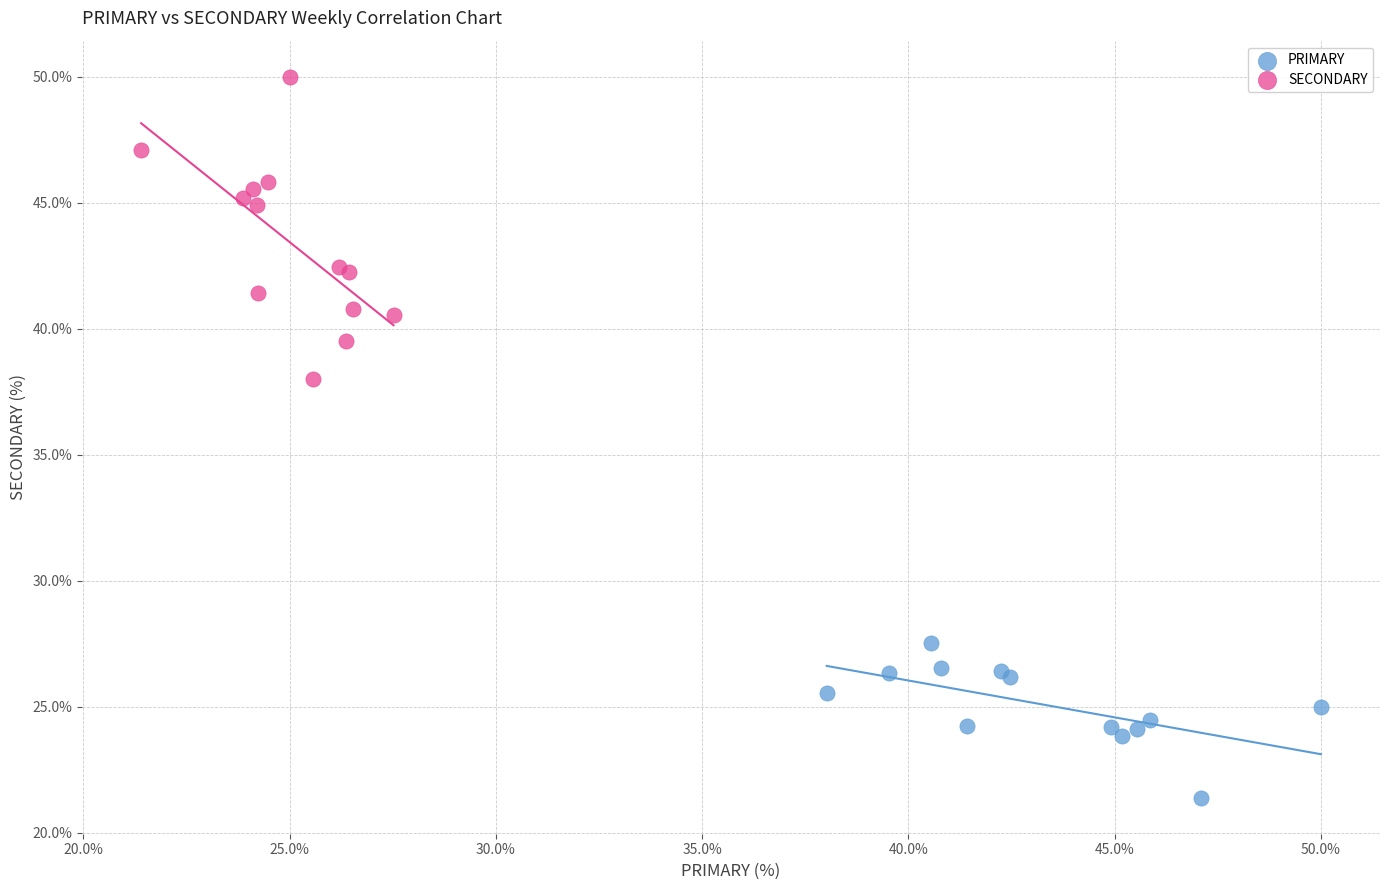

Which series reaches the minimum Y coordinate?

PRIMARY